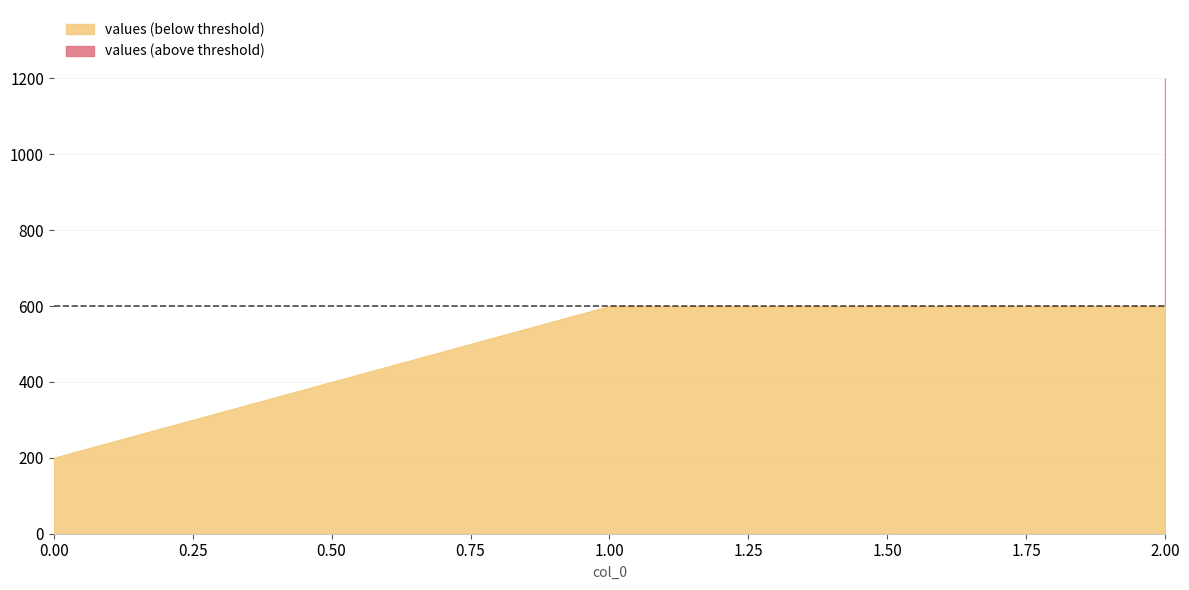

What is the sum of all values?

2000